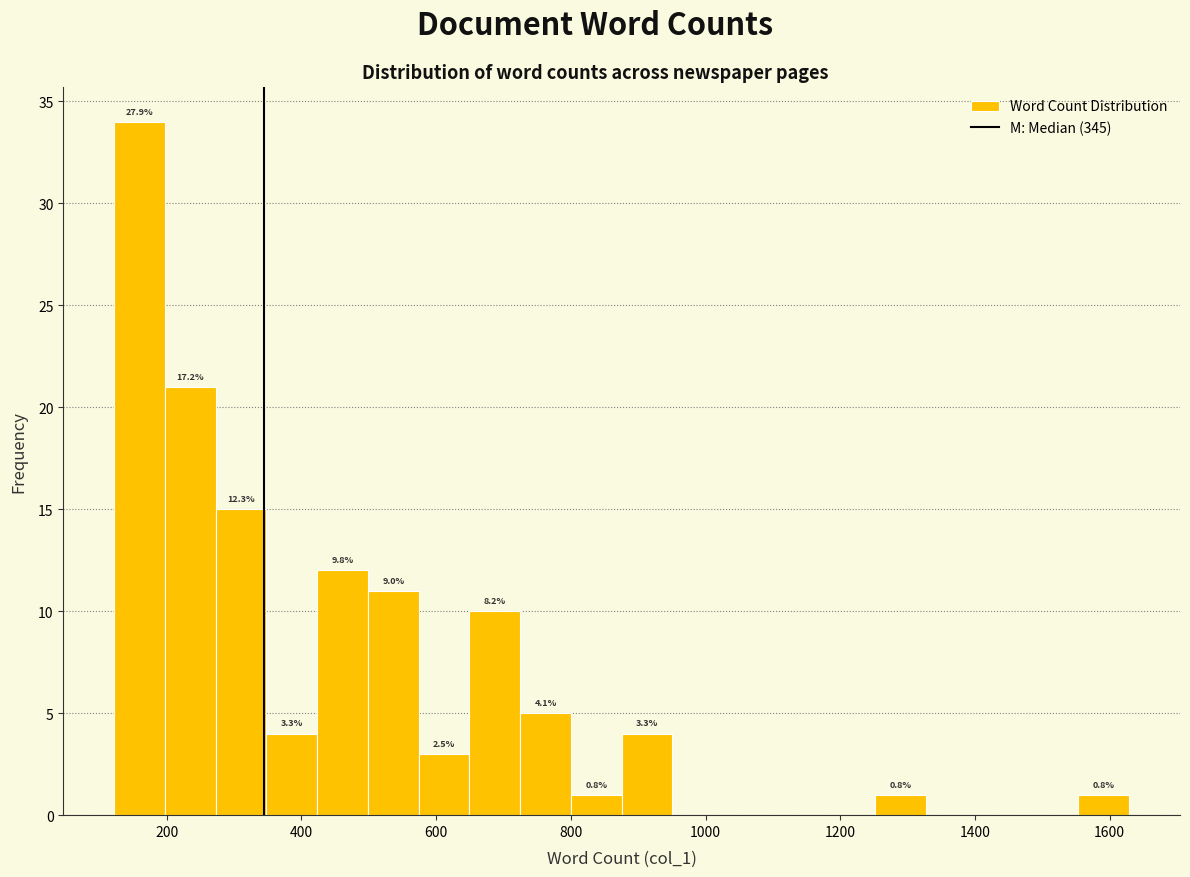

Read against the x-axis, roughly where is the centre of the tallest bar?

160